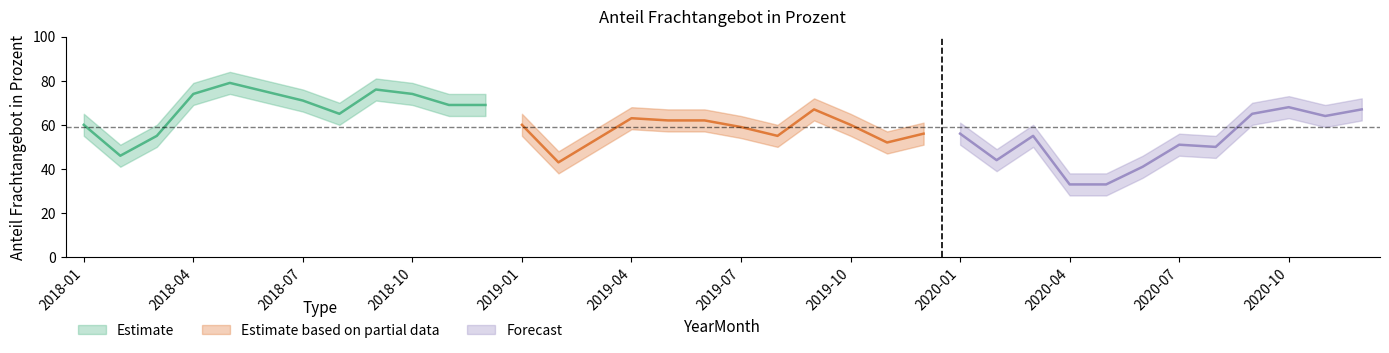

The chart shows a value of 51 at 2020-07. True or false?

True